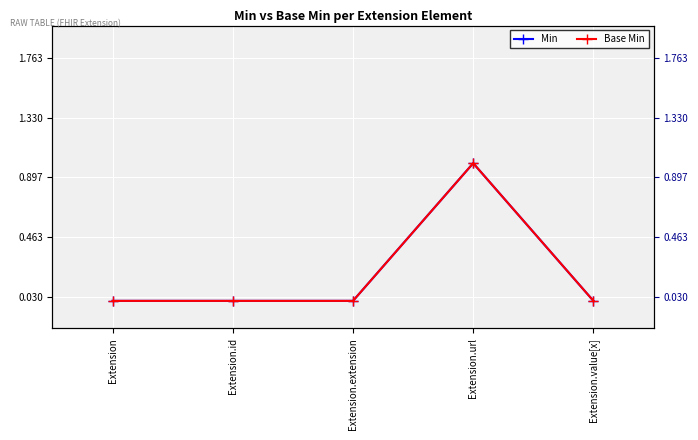

How many Min values are between 0 and 1?

5